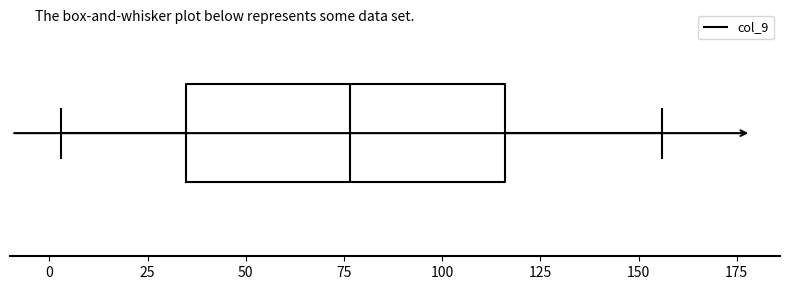

Transcribe this box plot: give where the median line is, the range the box spans, and where the two whiskers end, as read against the x-axis. The values are not printed on the chart, so give them approximately, as read against the axis.

median 75, box 35 to 115, whiskers 5 to 155